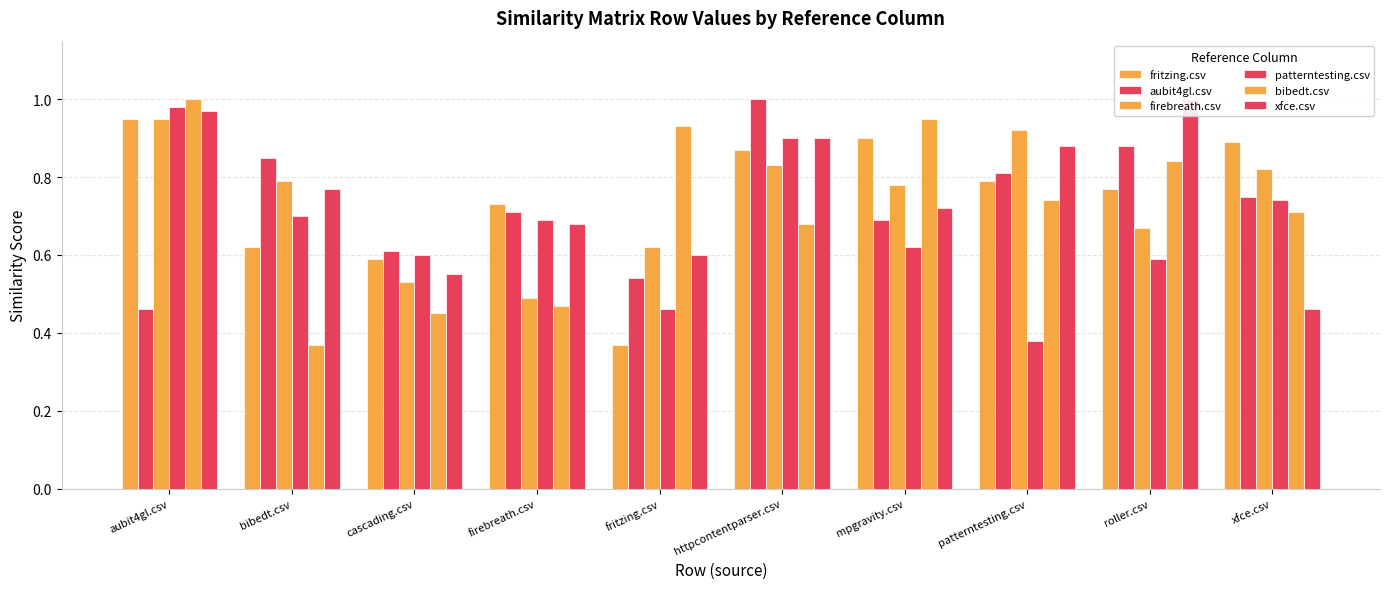

The aubit4gl.csv series shows 0.8 at patterntesting.csv. True or false?

True